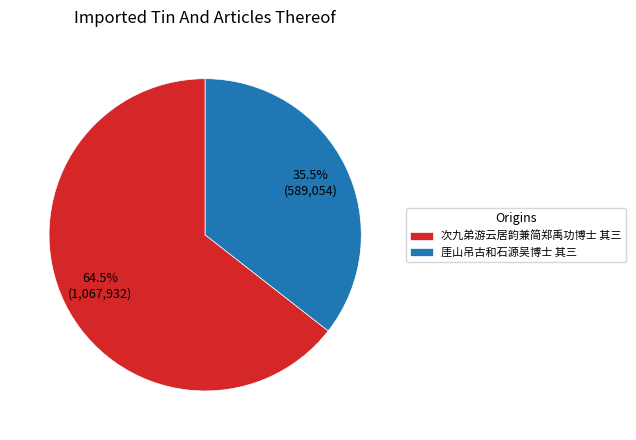

Which has a higher value, 厓山吊古和石源吴博士 其三 or 次九弟游云居韵兼简郑禹功博士 其三?

次九弟游云居韵兼简郑禹功博士 其三